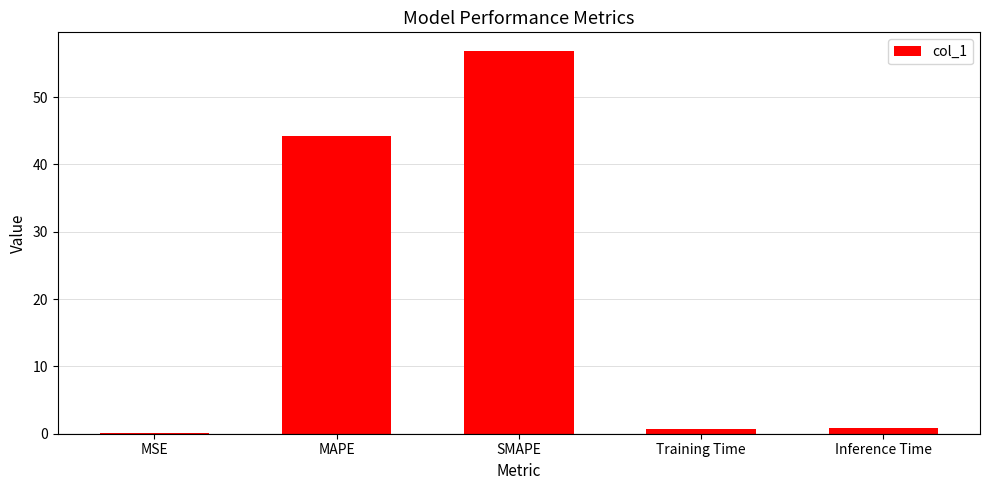

What is the sum of the values at MSE and Inference Time?

0.9